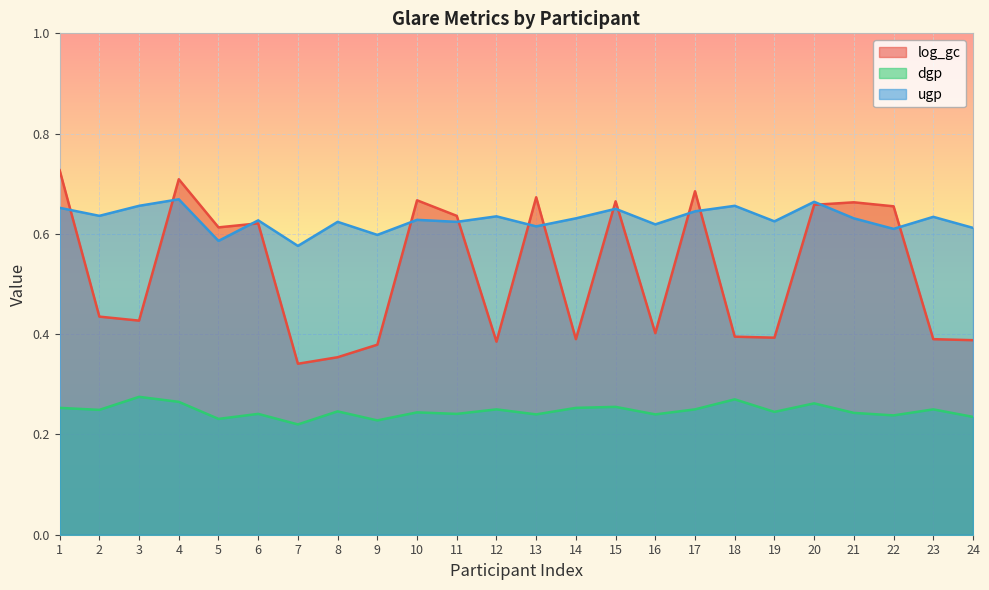

What is the sum of all ugp values?

15.1